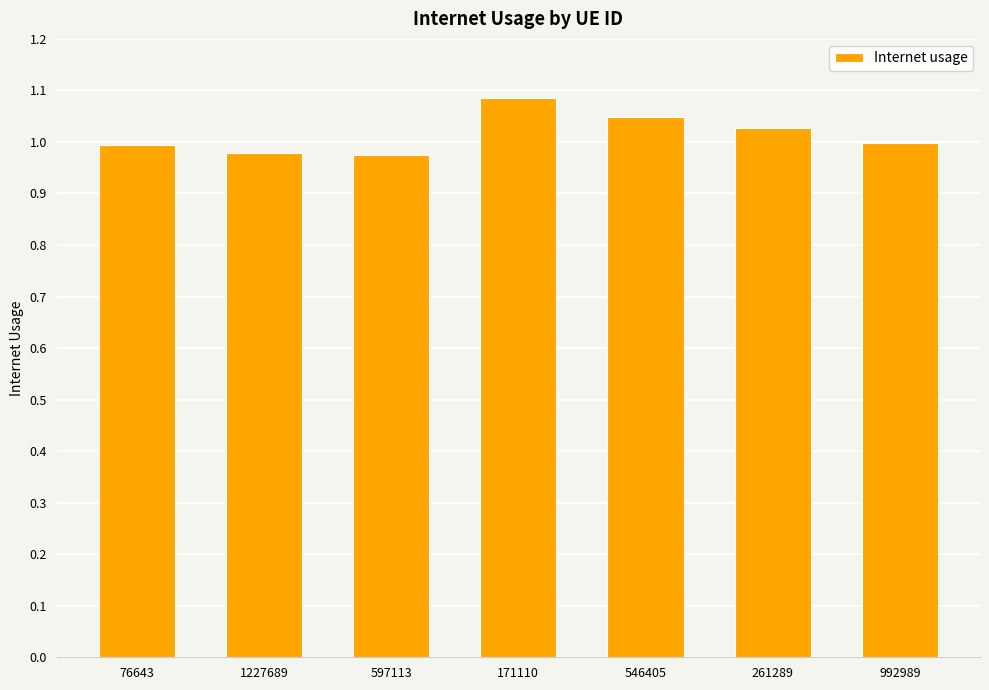

What is the sum of all values?

7.1